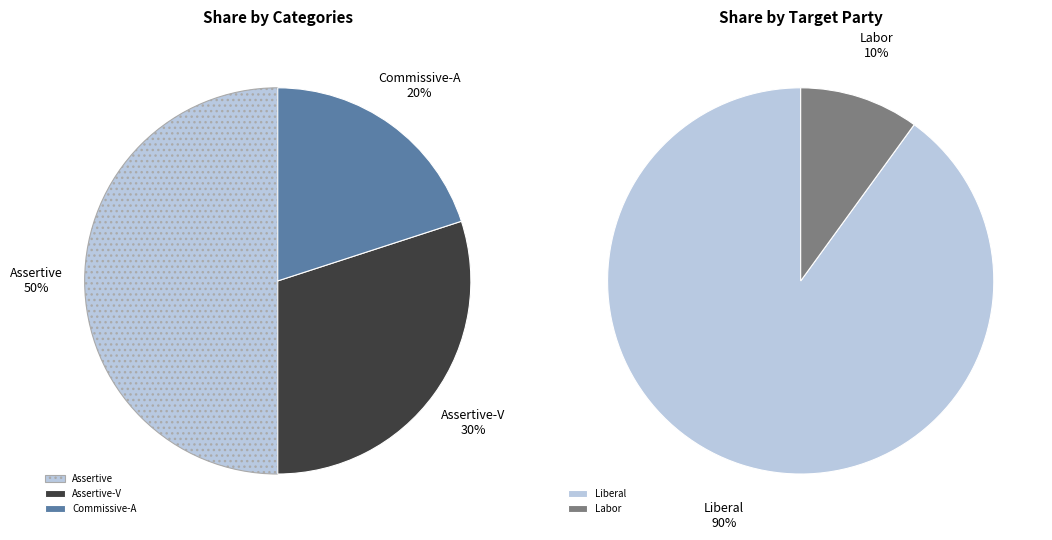

What is the ratio of the value at Assertive-V to the value at Assertive?

0.6